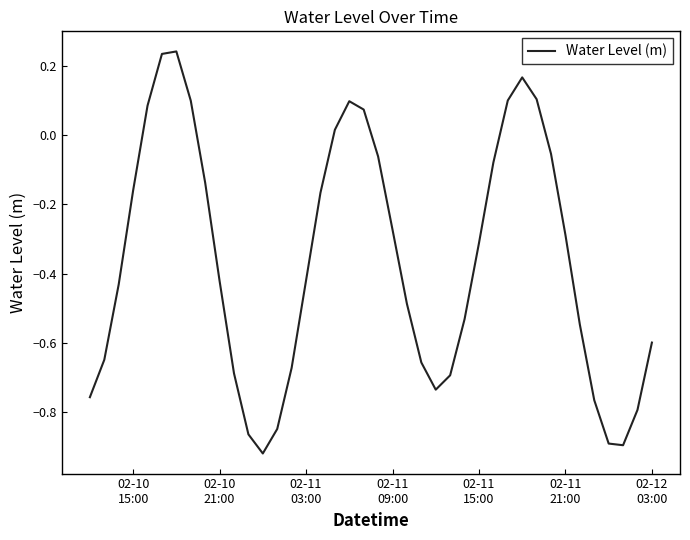

What is the difference between the maximum and minimum values?

1.2